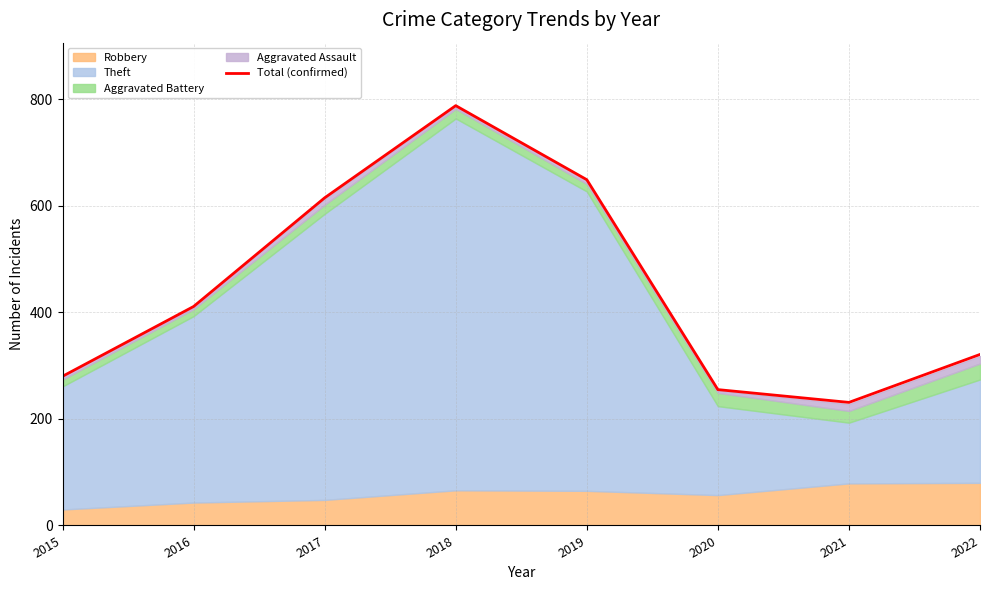

How many interior local peaks (higher than both neighbors) does the data have?

1